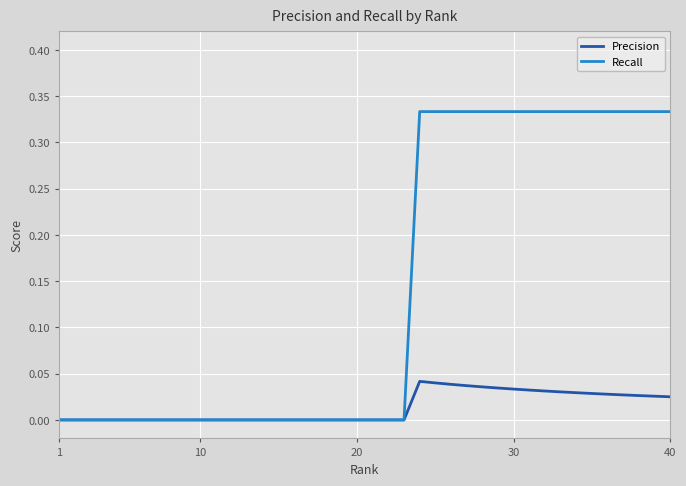

List the series in order of their peak value, lowest first.

Precision, Recall